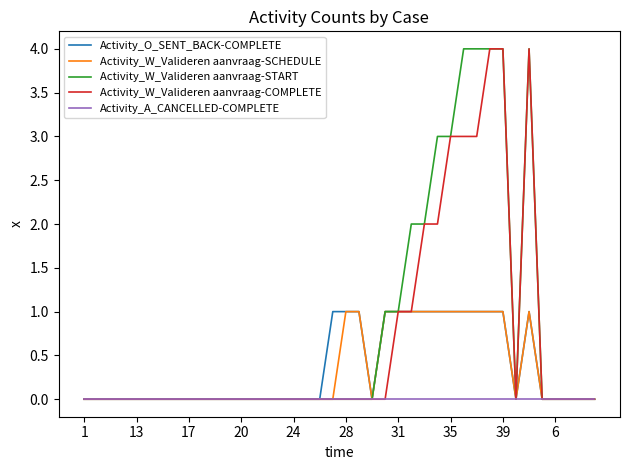

True or false: Activity_W_Valideren aanvraag-START and Activity_A_CANCELLED-COMPLETE cross at least once.

False